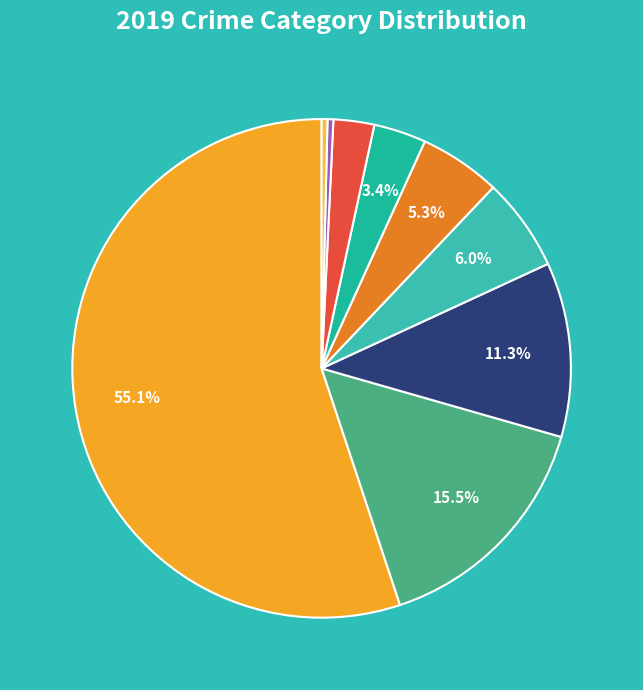

Count the number of slices in the pie.

9